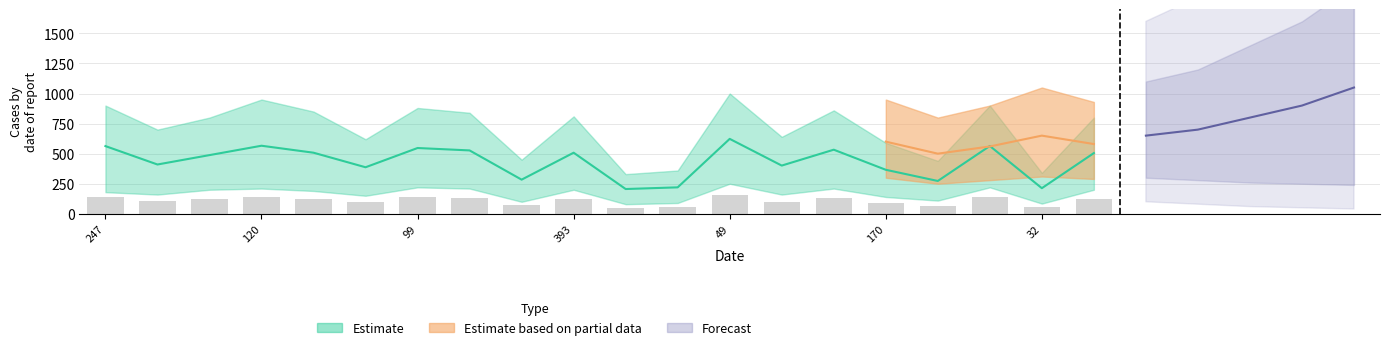

What position from the left is 393?

10